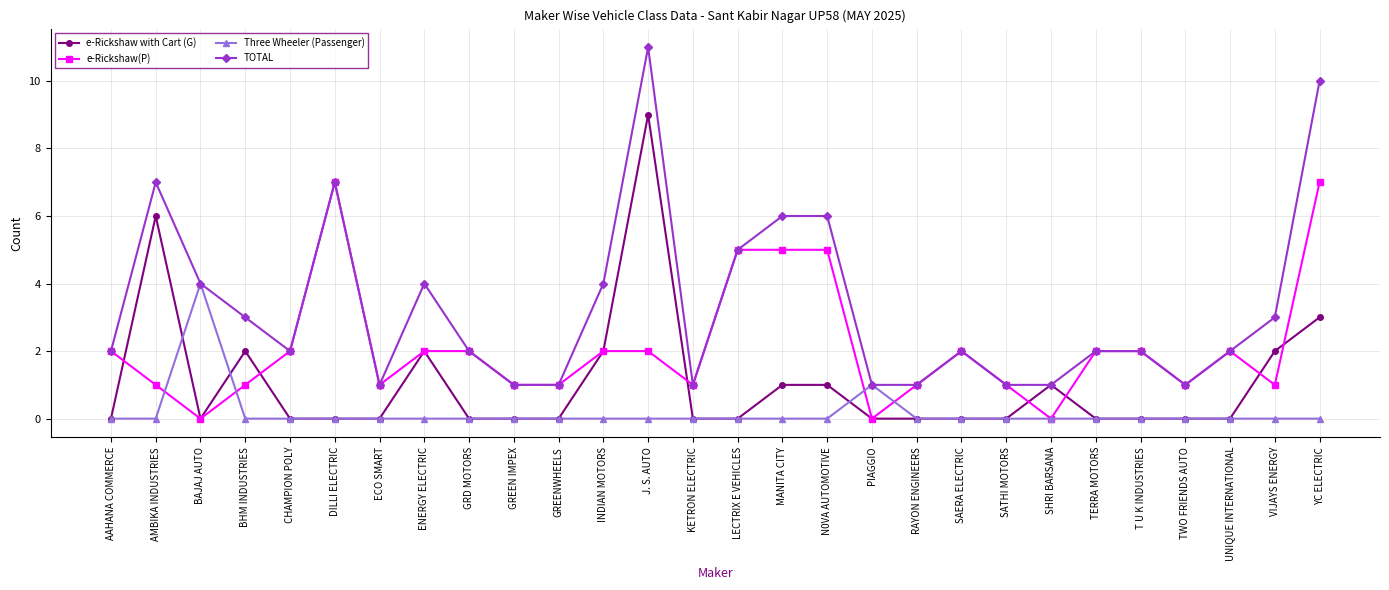

List the series in order of their overall mean, highest first.

TOTAL, e-Rickshaw(P), e-Rickshaw with Cart (G), Three Wheeler (Passenger)